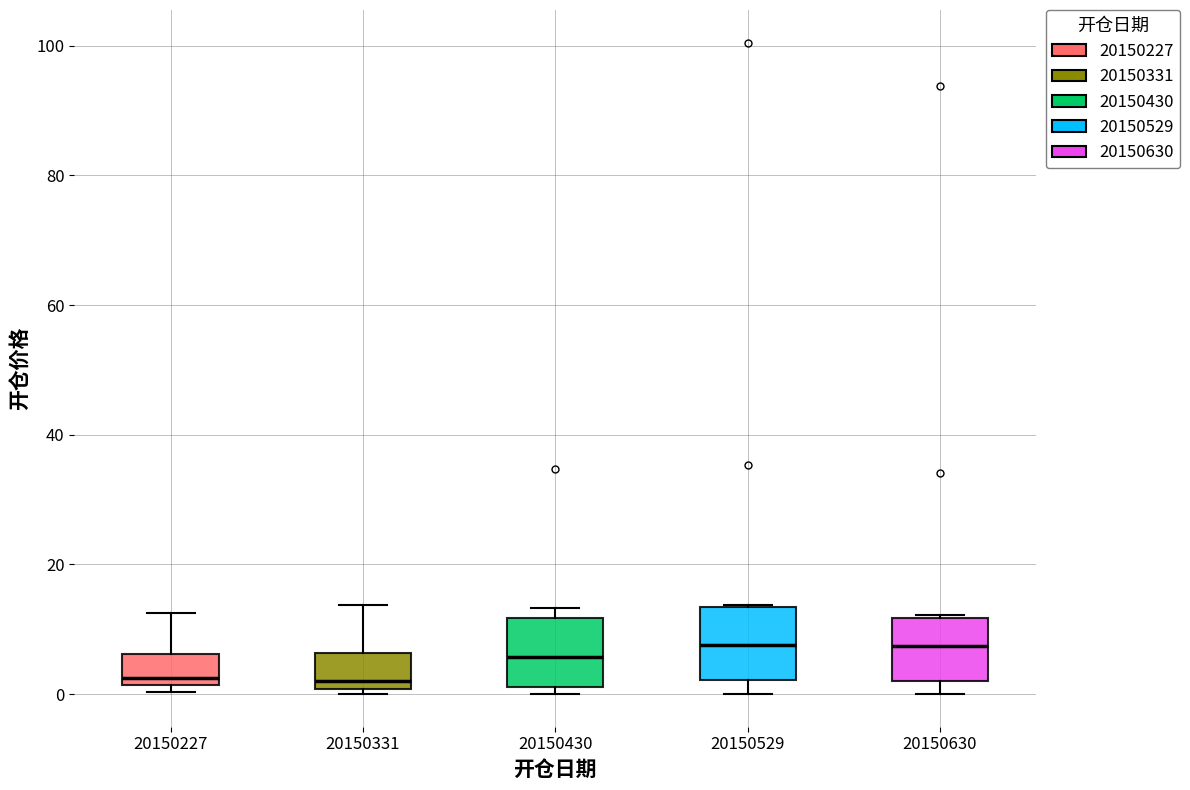

Where is the lower edge of the box at x = 20150430 on the y-axis? The values are not printed on the chart, so give them approximately, as read against the axis.

2